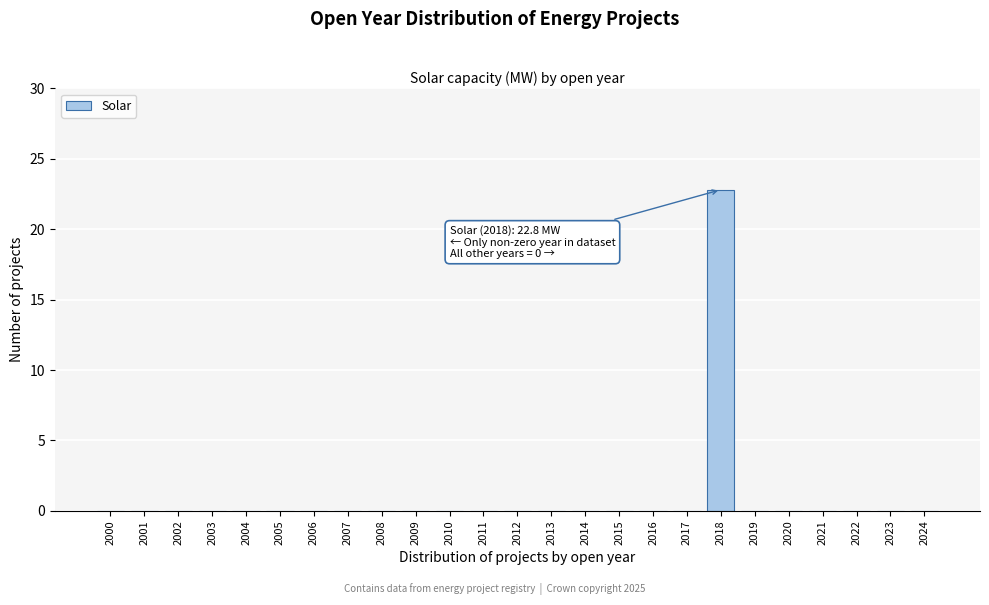

Reading right to left, list all the values displayed in this chart.

2024=0.0	2023=0.0	2022=0.0	2021=0.0	2020=0.0	2019=0.0	2018=22.8	2017=0.0	2016=0.0	2015=0.0	2014=0.0	2013=0.0	2012=0.0	2011=0.0	2010=0.0	2009=0.0	2008=0.0	2007=0.0	2006=0.0	2005=0.0	2004=0.0	2003=0.0	2002=0.0	2001=0.0	2000=0.0